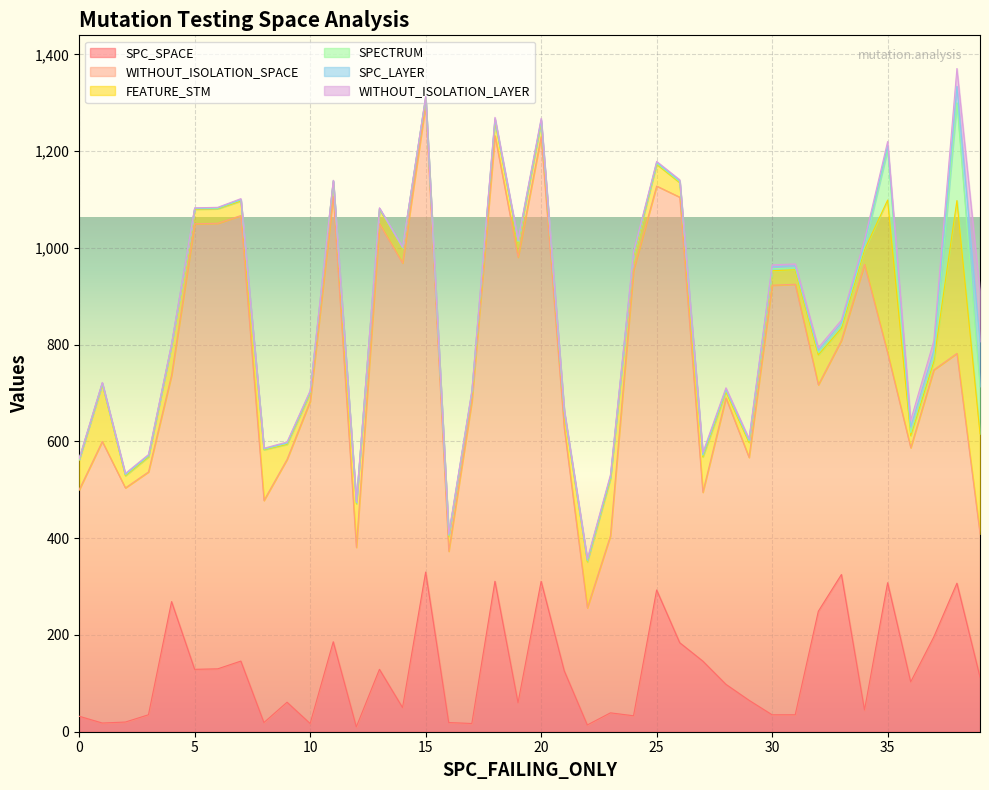

Which has a higher value, 32 or 23?

32